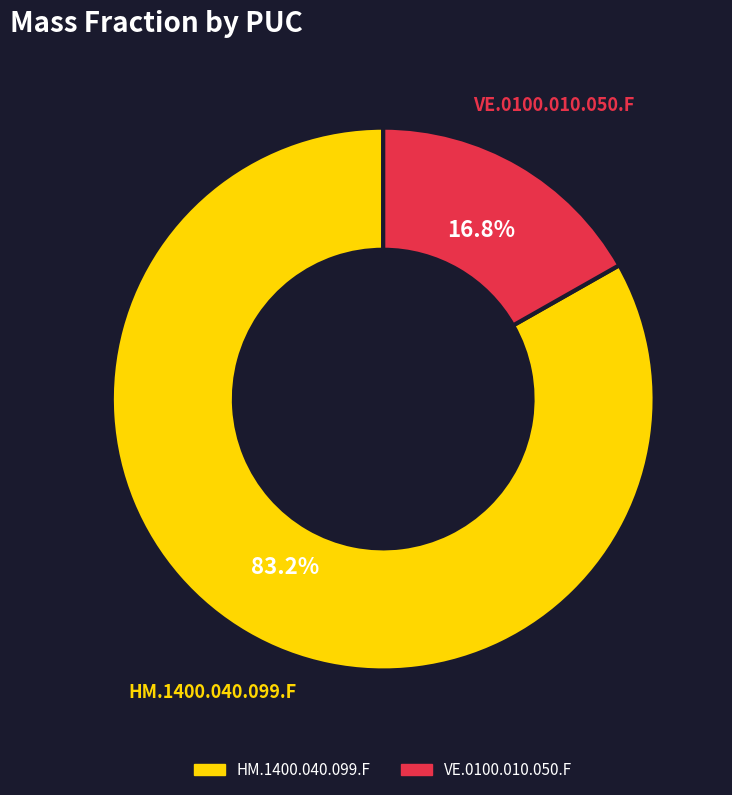

Which has a higher value, HM.1400.040.099.F or VE.0100.010.050.F?

HM.1400.040.099.F